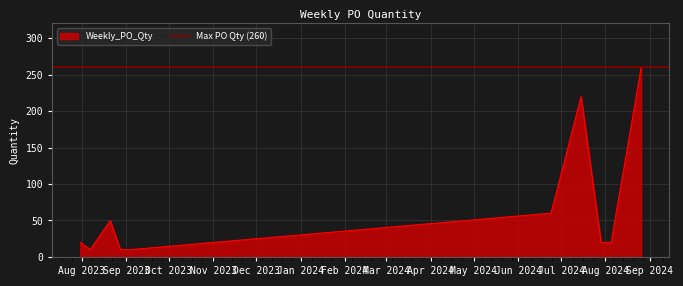

True or false: there are more than 0 points higher than both neighbors.

True